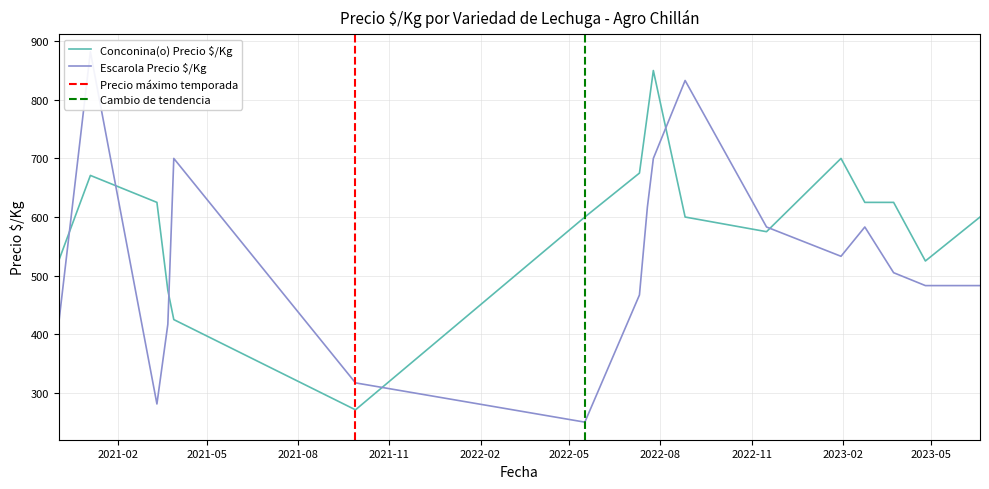

Reading left to right, list all the values displayed in this chart.

Conconina(o) Precio $/Kg: 525	671	625	475	425	271	600	675	775	850	600	575	700	625	625	525	600
Escarola Precio $/Kg: 417	882	281	417	700	317	250	467	617	700	833	583	533	583	505	483	483